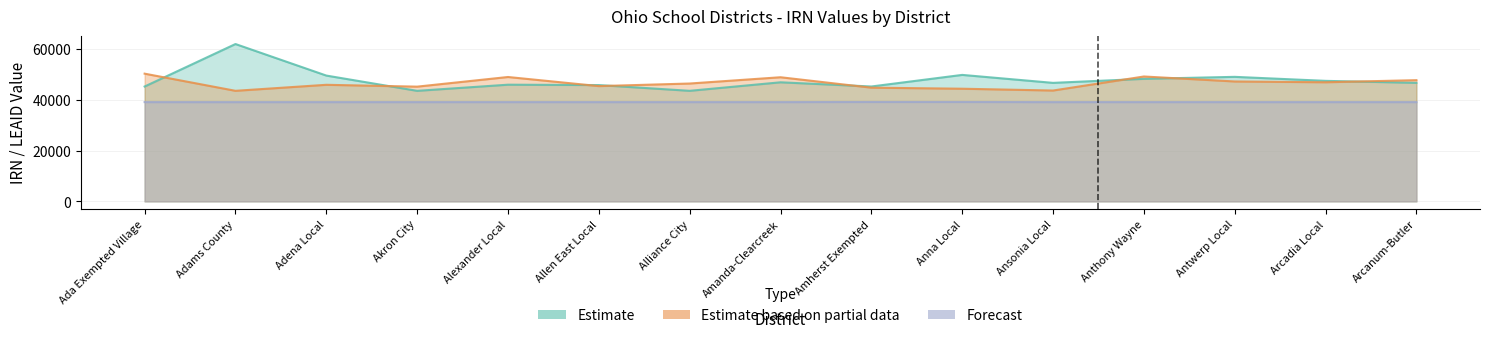

What are all the series names shown in the legend?

Estimate, Estimate based on partial data, Forecast